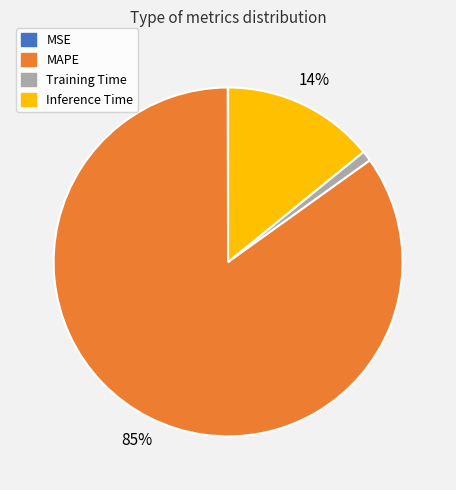

Do Training Time and MAPE together represent more than half of the pie?

Yes